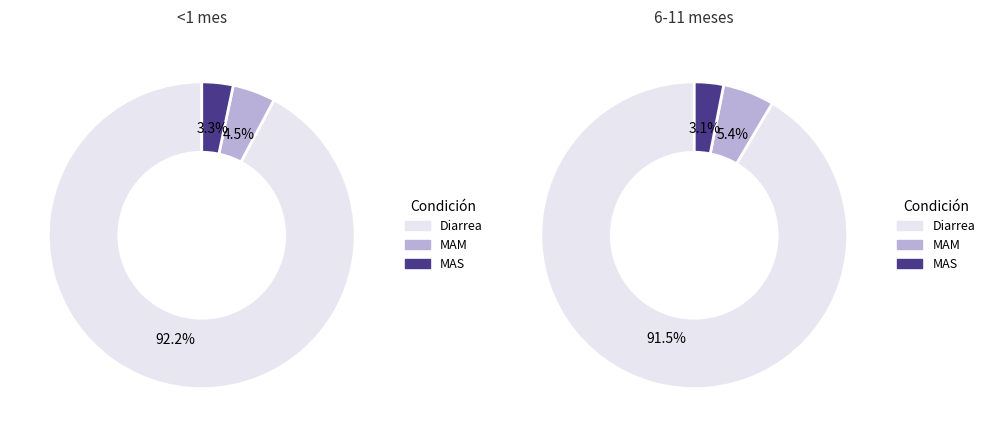

Does MAS represent more than half of the total?

No